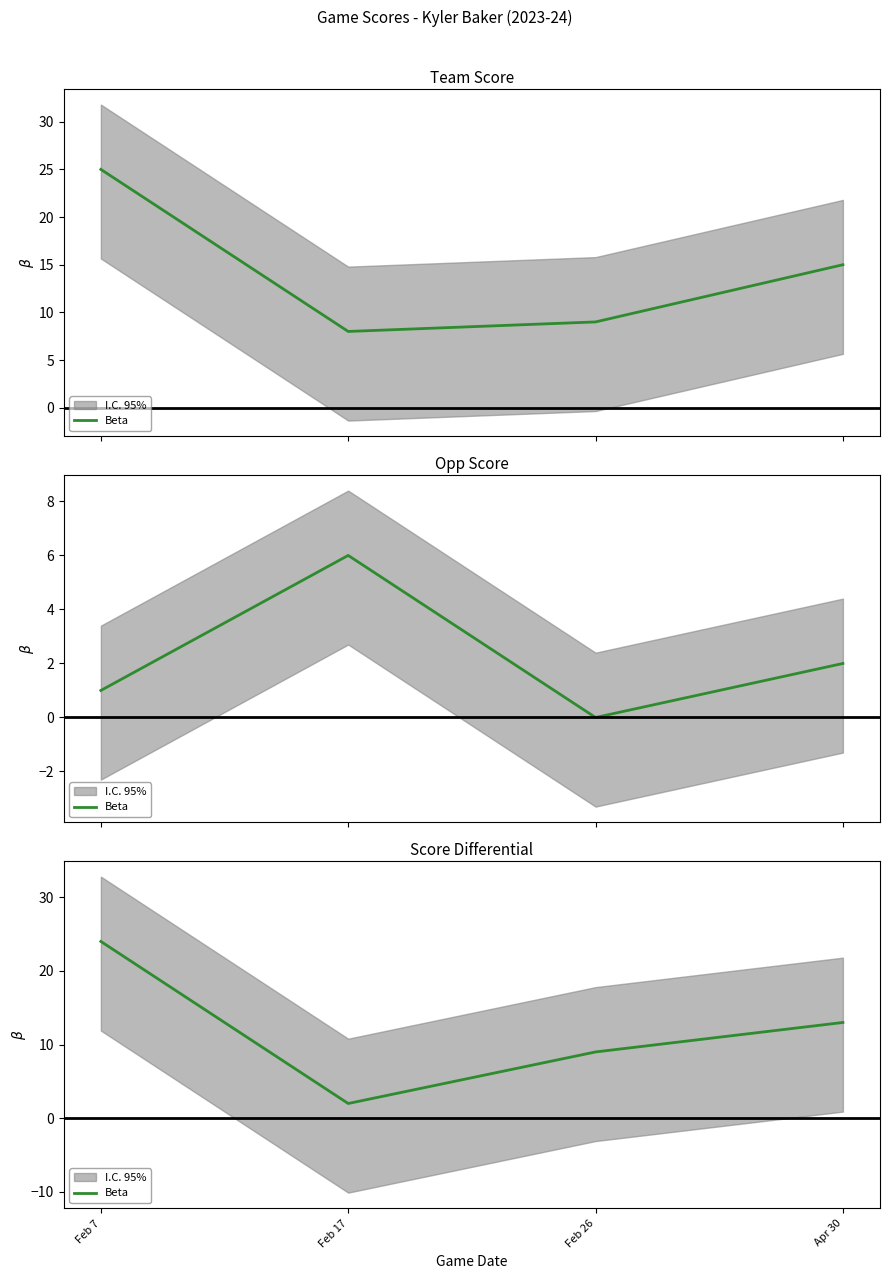

Approximately how many times larger is the value at Apr 30 compared to Feb 7?

0.5